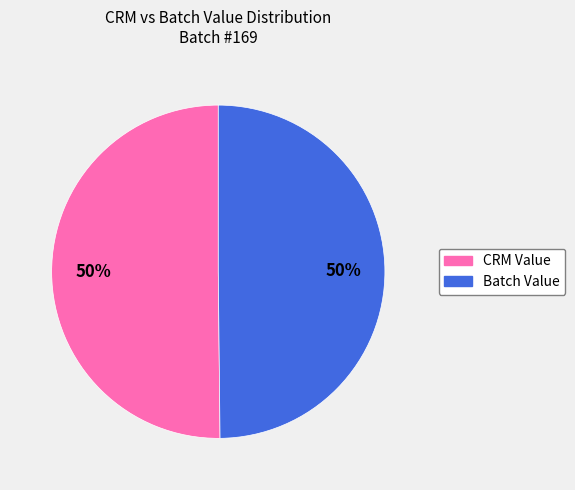

The Batch Value slice represents 50% of the pie. True or false?

True